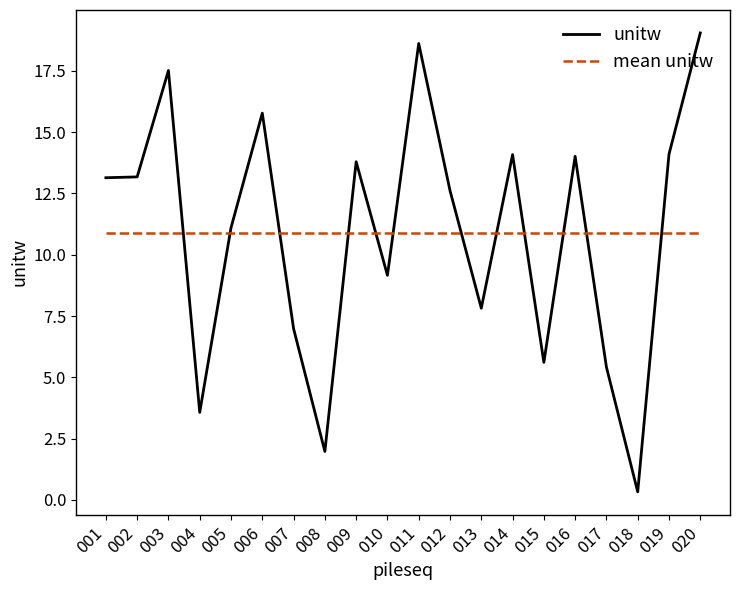

At which category is the sum across all series the highest?

020